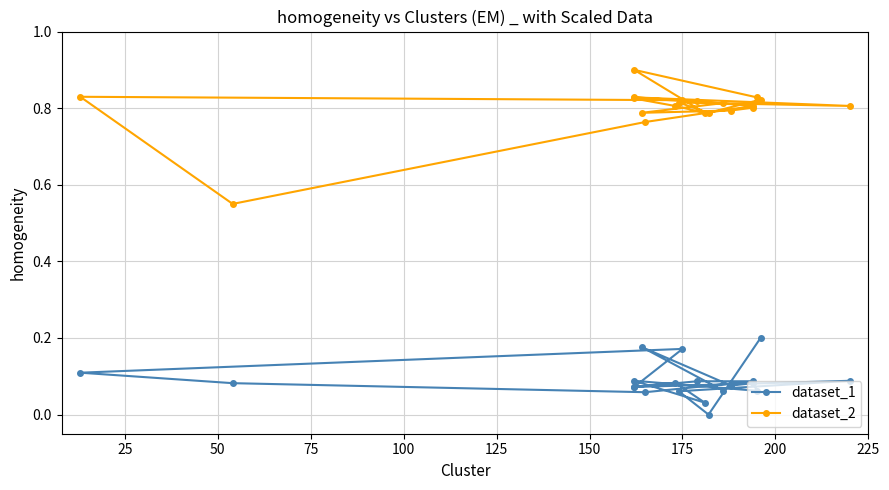

Reading right to left, transcribe all the data shown in this chart.

dataset_1: 0.1	0.2	0.1	0.1	0.1	0.1	0.0	0.1	0.1	0.1	0.1	0.1	0.1	0.1	0.2	0.1	0.1	0.1	0.0	0.2
dataset_2: 0.8	0.8	0.8	0.8	0.8	0.9	0.8	0.8	0.8	0.8	0.8	0.8	0.6	0.8	0.8	0.8	0.8	0.8	0.8	0.8